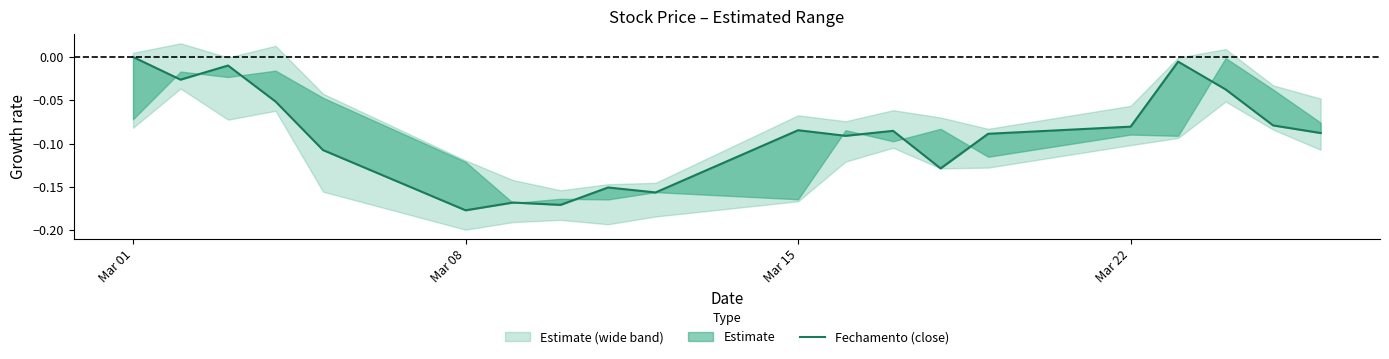

What is the minimum value shown in the chart?

-0.2